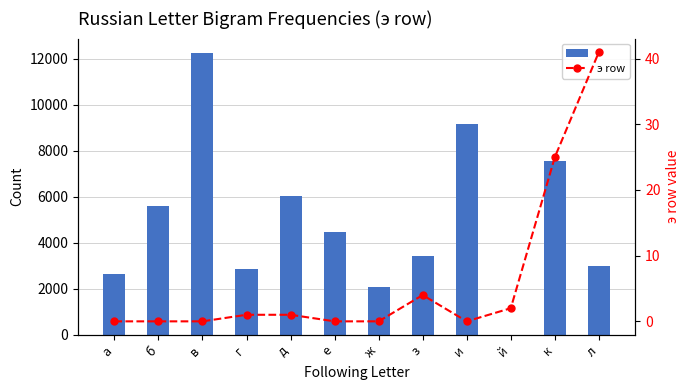

Reading right to left, list all the values displayed in this chart.

 : 3001	7548	2	9158	3439	2068	4465	6018	2842	12261	5596	2647
э row: 41	25	2	0	4	0	0	1	1	0	0	0